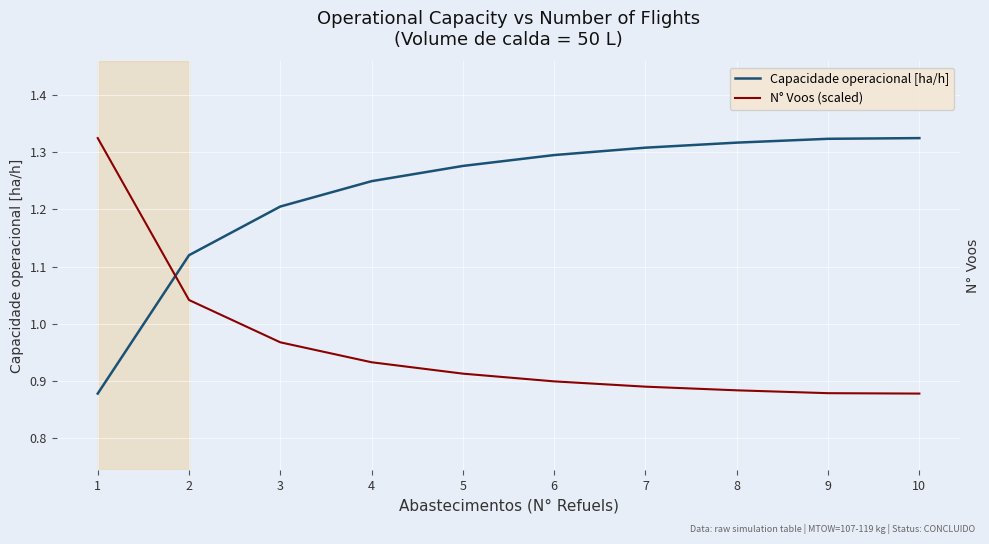

Count the number of data series in this chart.

2